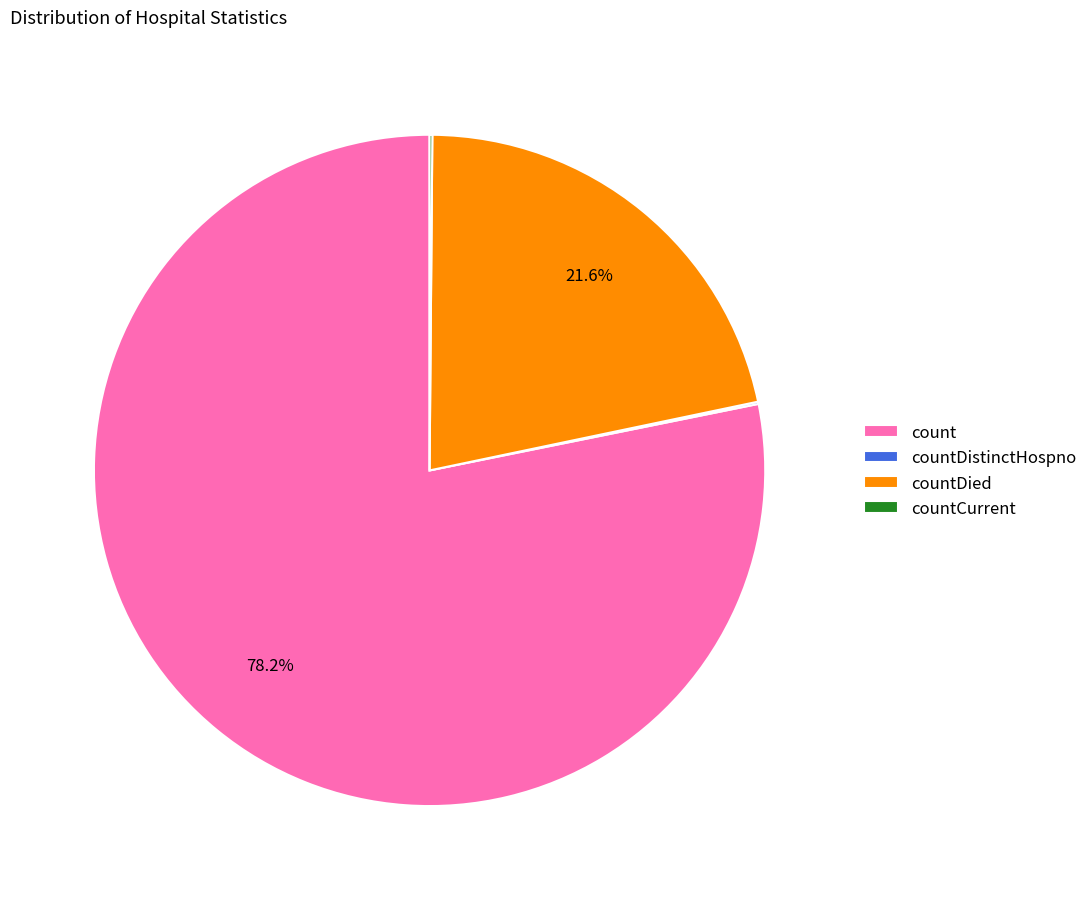

Which category has the biggest portion of the pie?

count